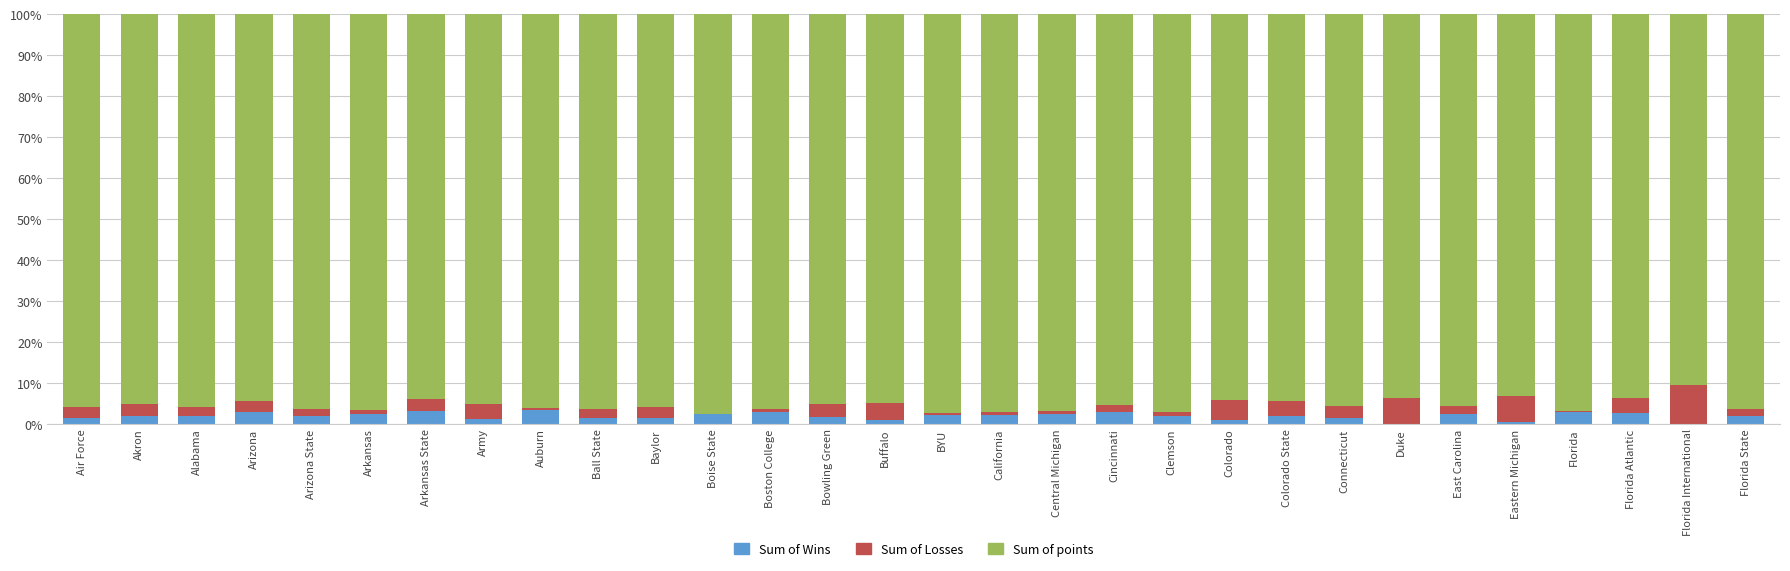

The Sum of Wins series shows 2.2 at BYU. True or false?

True